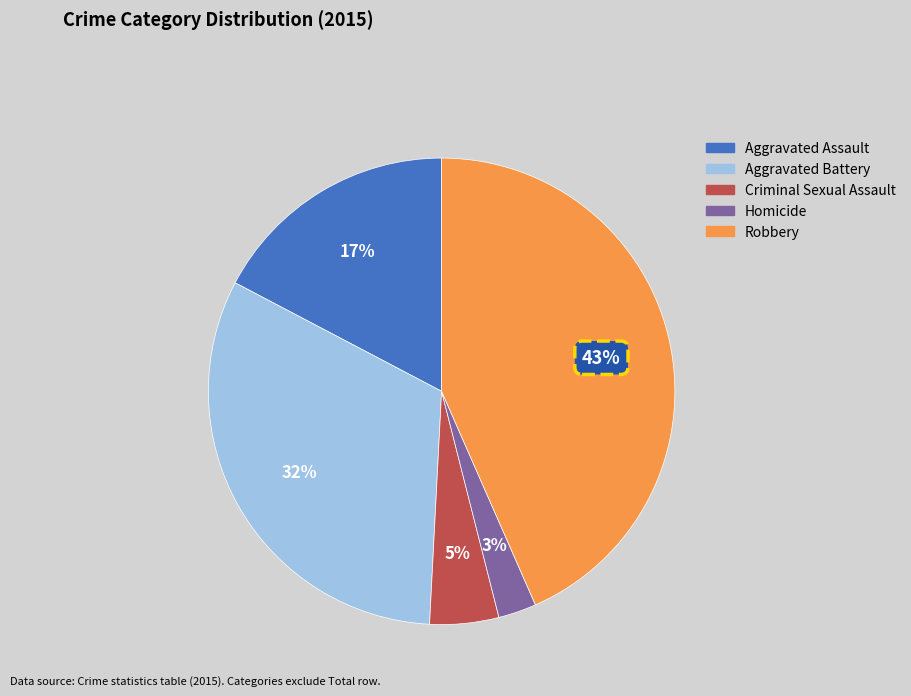

Do Aggravated Assault and Aggravated Battery together represent more than half of the pie?

No